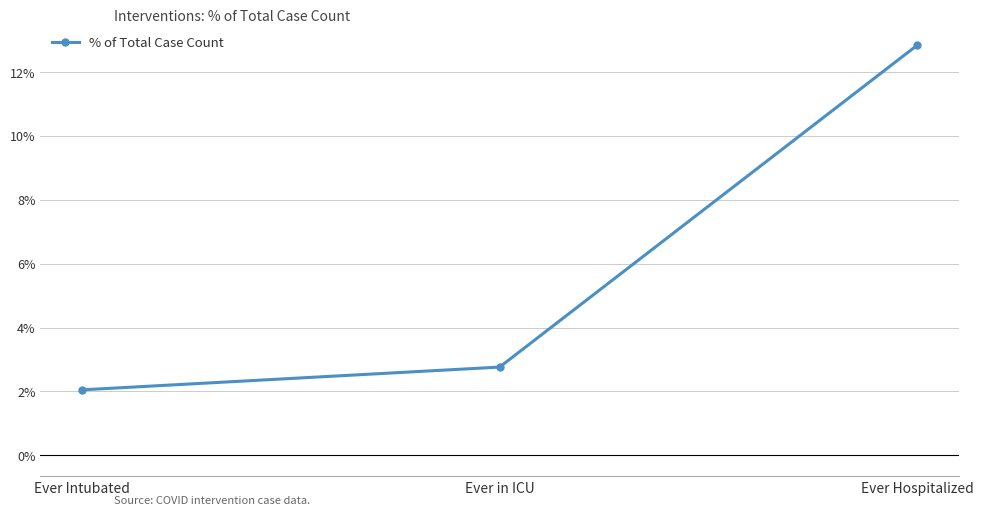

List the labels in order of value, largest first.

Ever Hospitalized, Ever in ICU, Ever Intubated